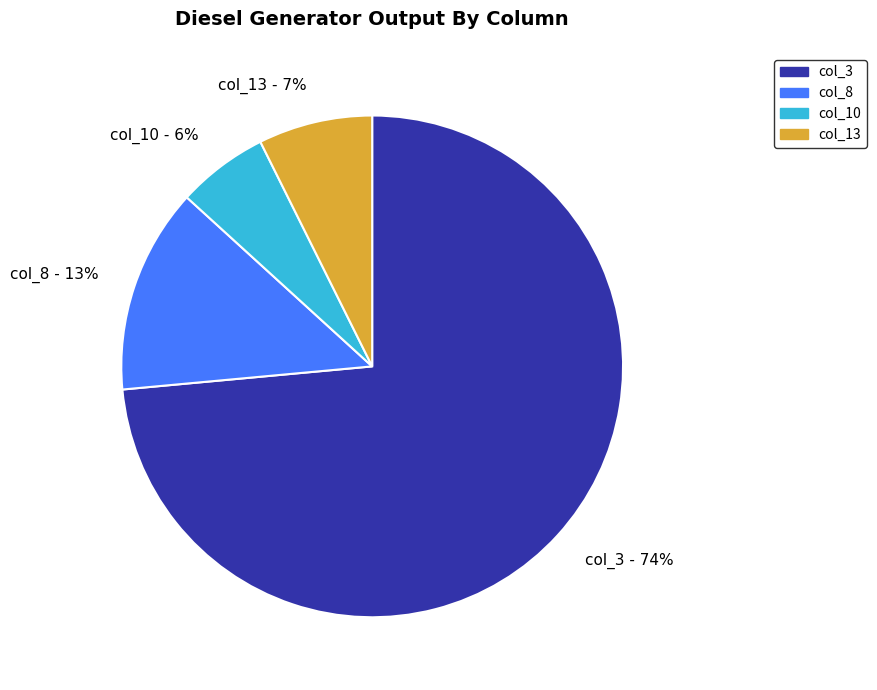

Is there a majority slice in this chart?

Yes